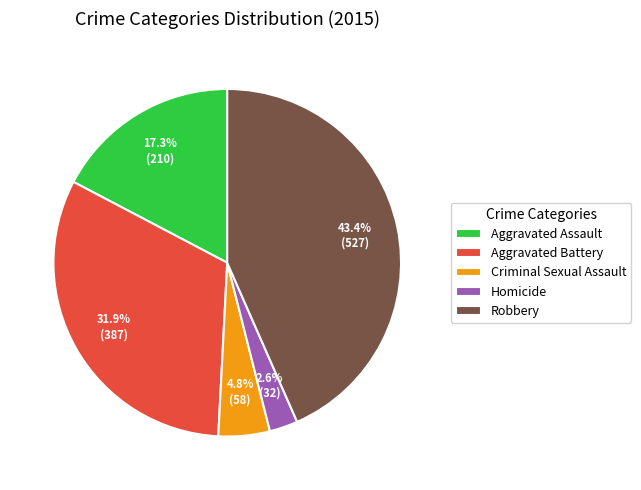

Rank the categories by value from highest to lowest.

Robbery, Aggravated Battery, Aggravated Assault, Criminal Sexual Assault, Homicide